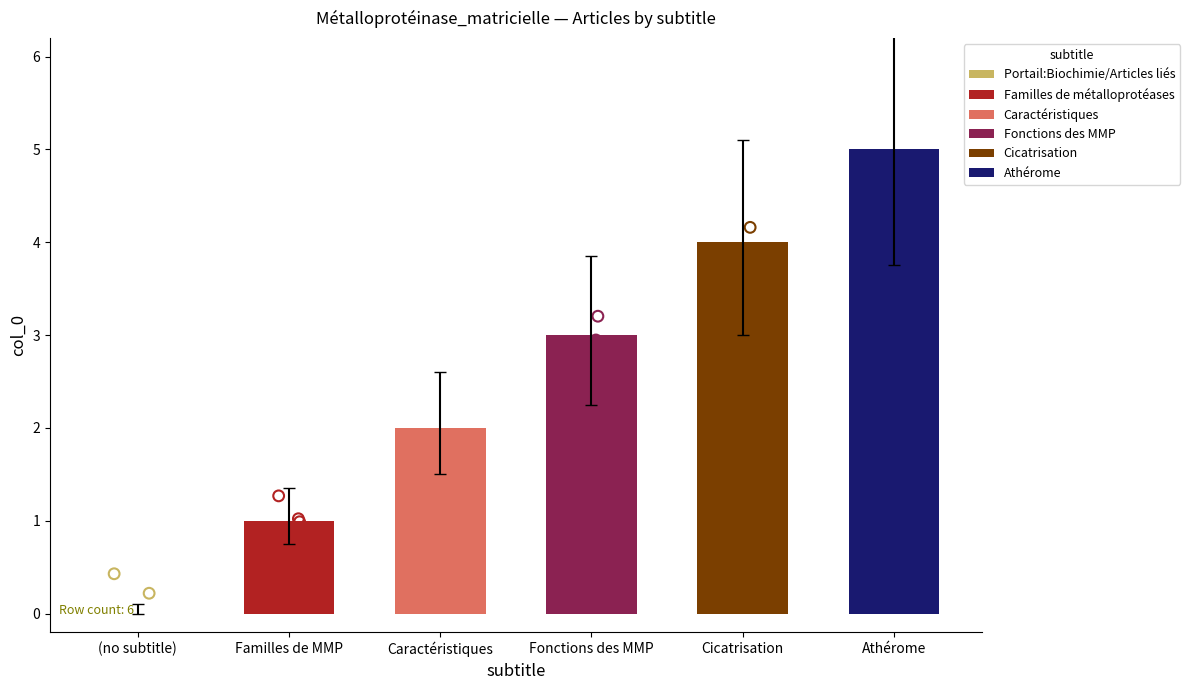

Between Athérome and Fonctions des MMP, which is larger?

Athérome